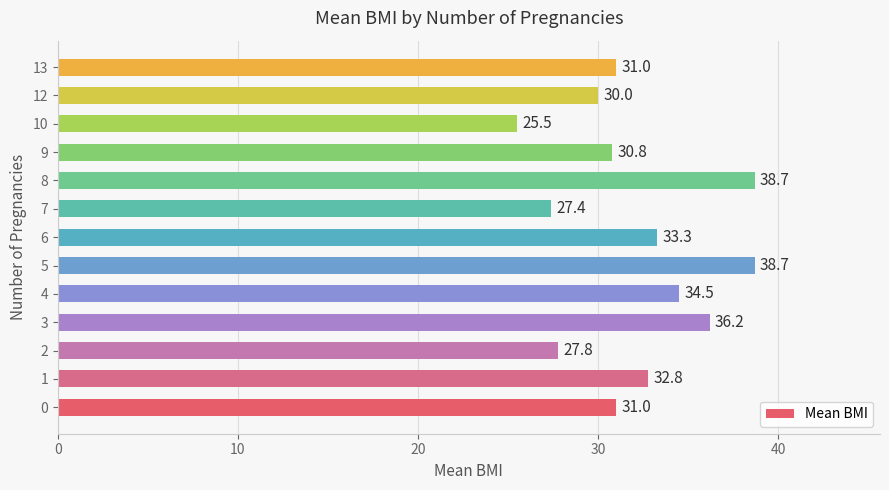

What is the difference between the maximum and minimum values?

13.2